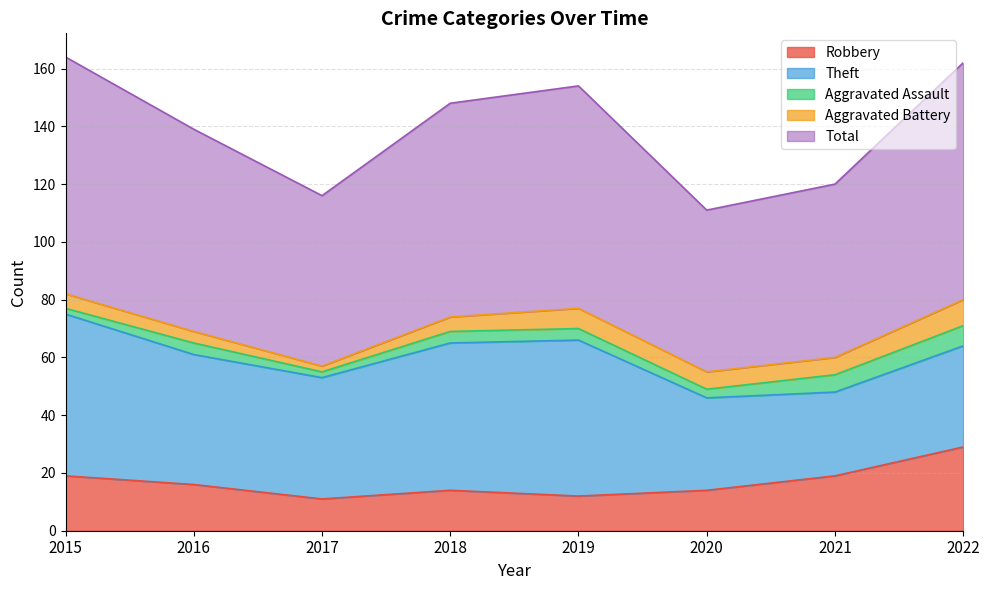

Does the chart display data point markers on the line(s)?

No